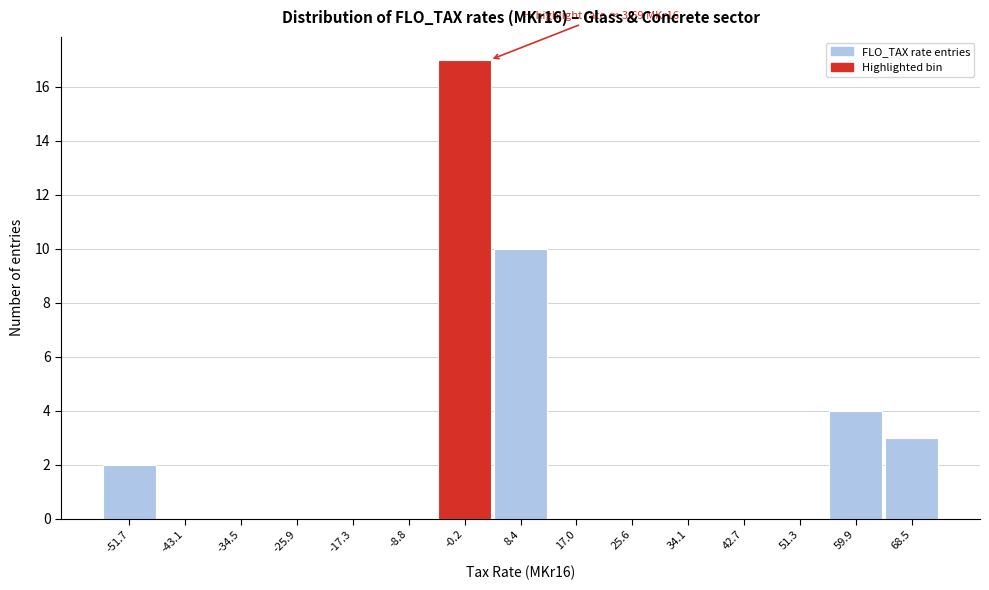

Which range on the x-axis has the tallest bar?

-4 to 4